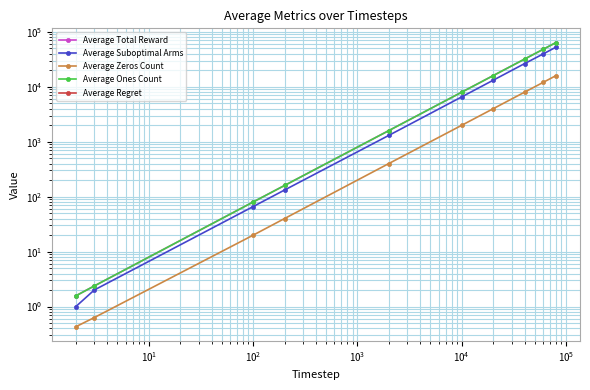

What is the maximum value shown in the chart?

63998.6